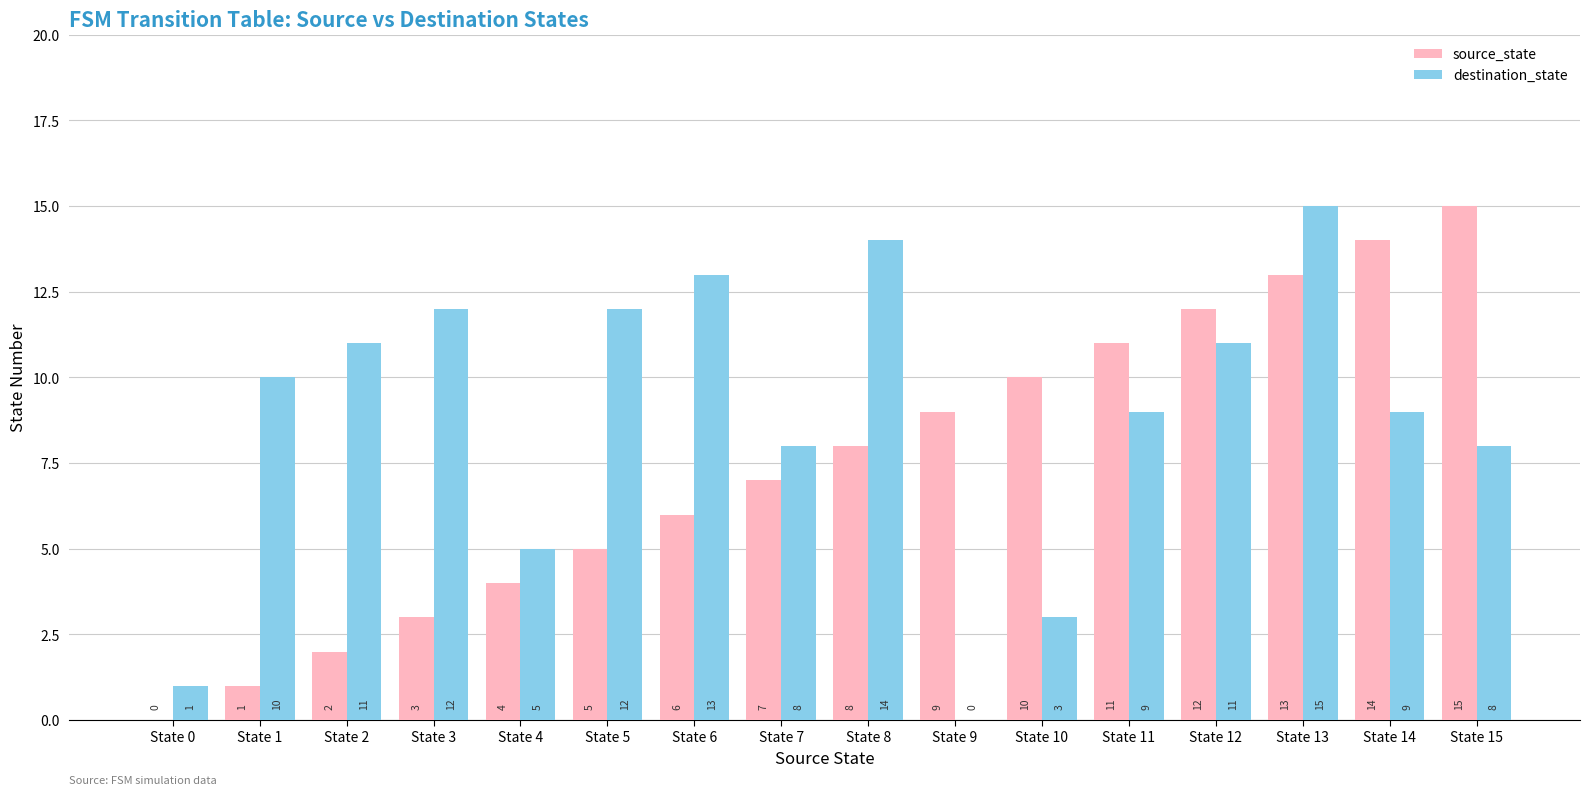

What is the sum of the source_state values at State 5 and State 12?

17